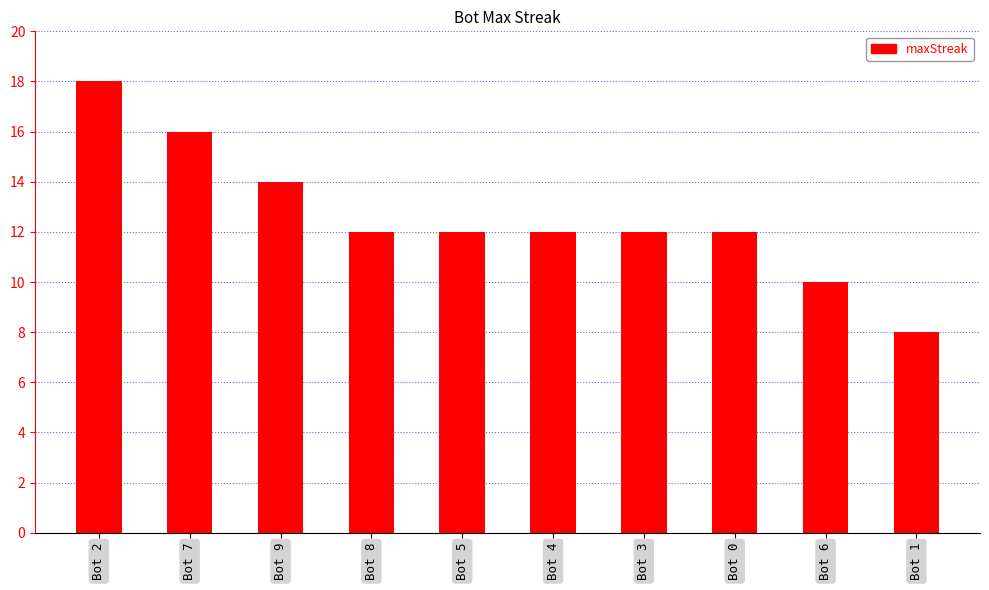

What is the change in value from Bot 3 to Bot 1?

-4